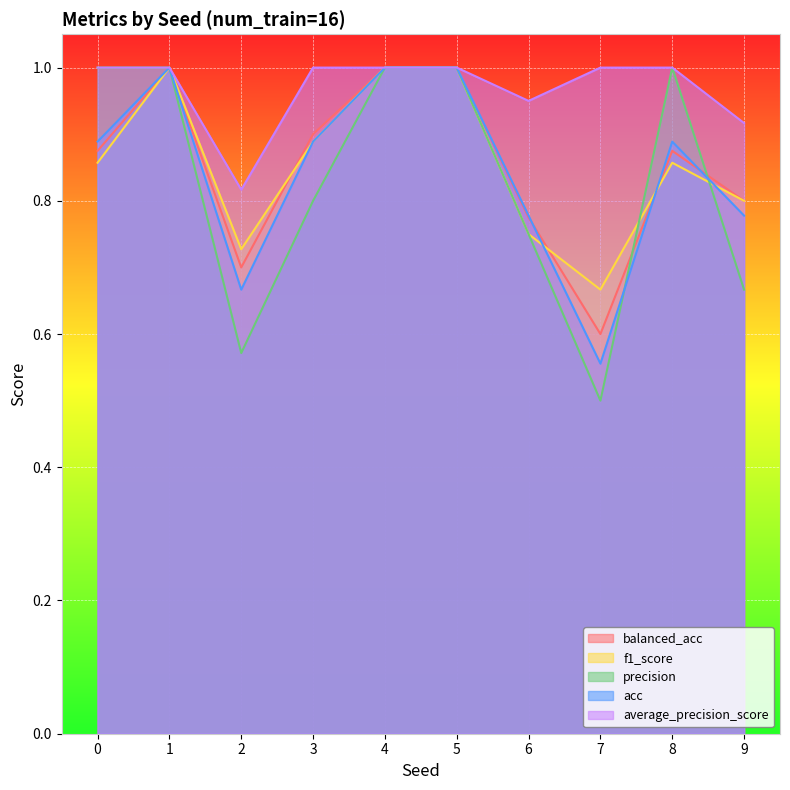

At which category is the sum across all series the highest?

1